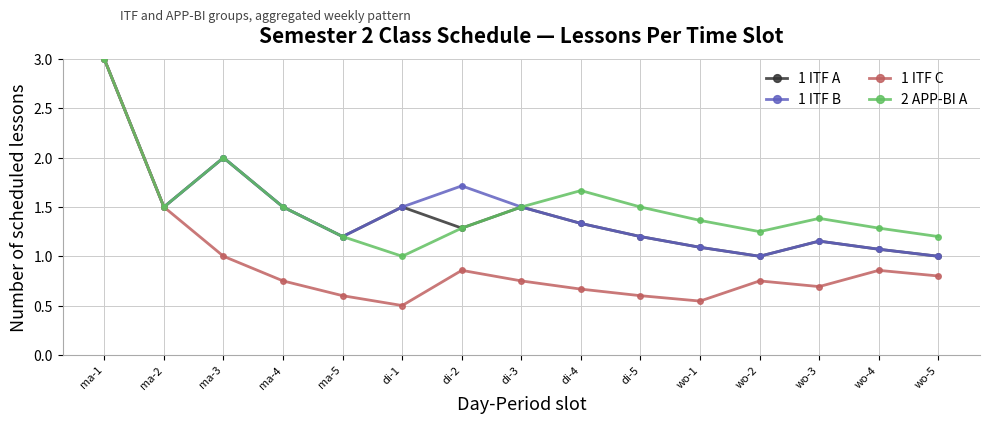

What is the sum of the 2 APP-BI A values at ma-1 and ma-5?

4.2